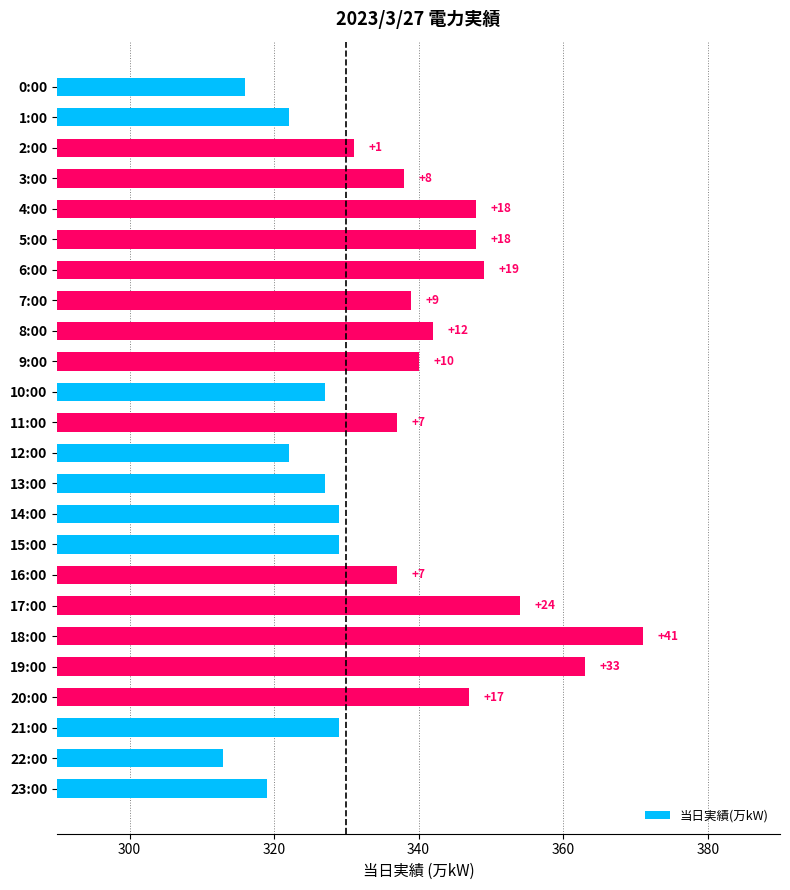

Does the chart contain any negative values?

No